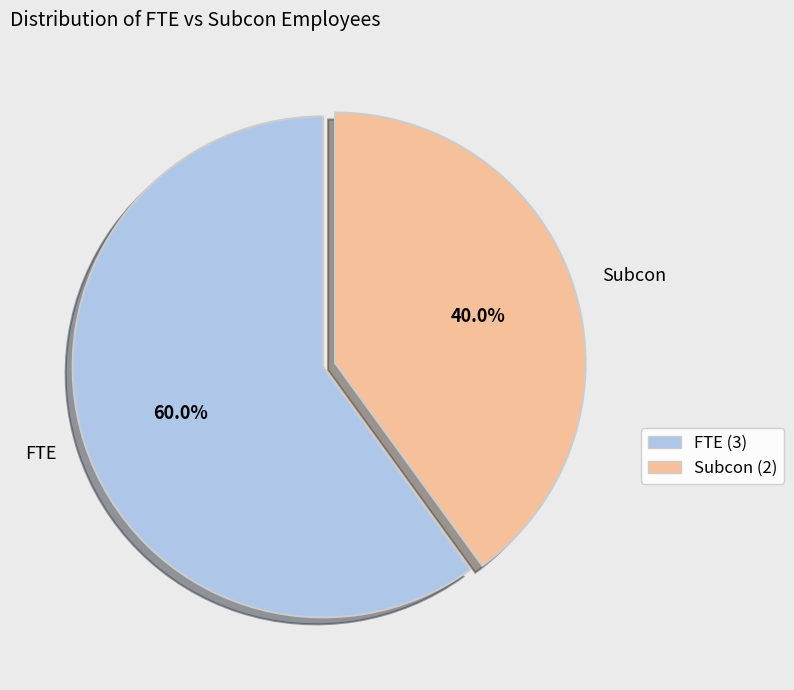

To the nearest percent, what percentage of the pie is Subcon?

40%